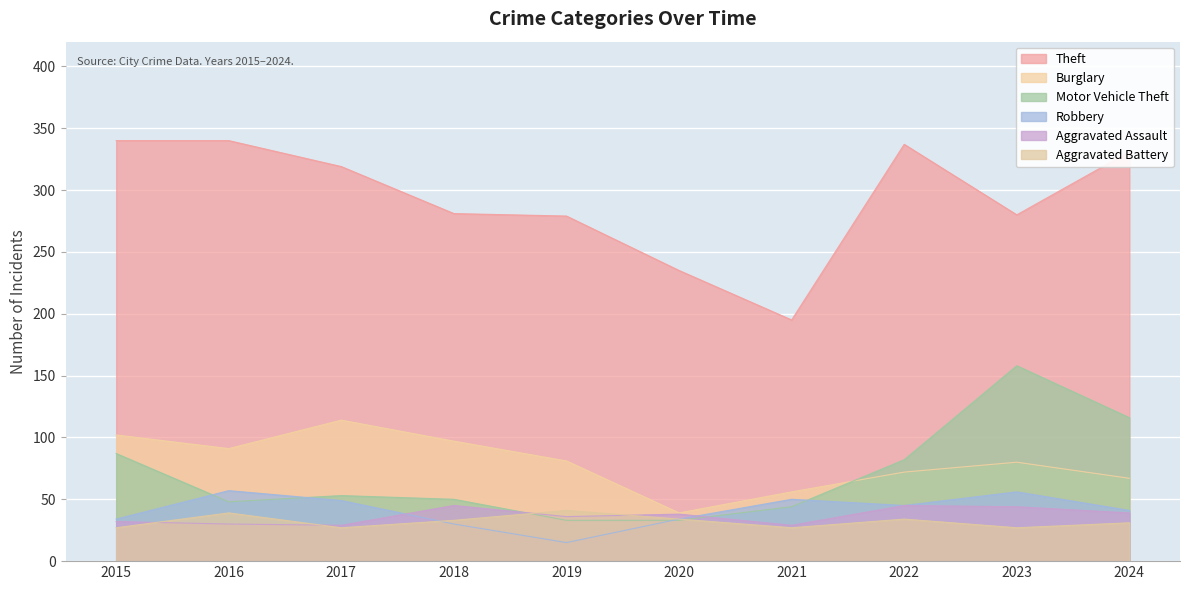

How many lines are shown in the chart?

6